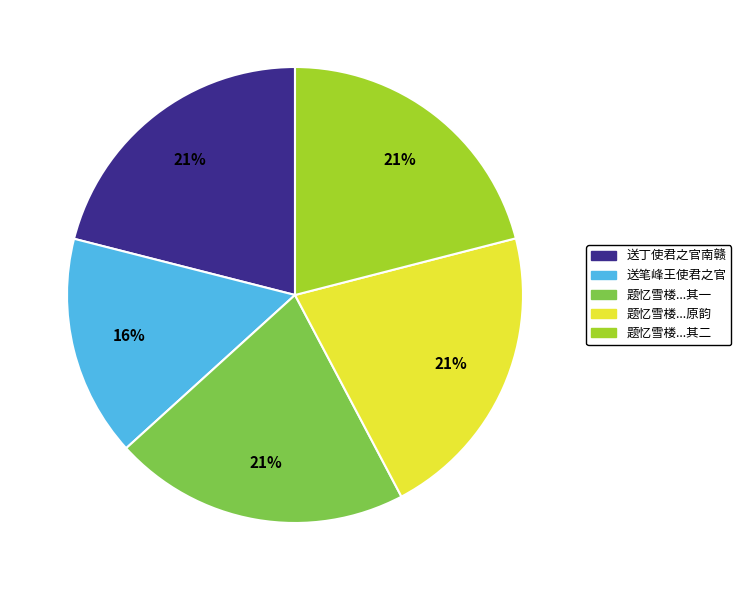

To the nearest percent, what is the average slice percentage?

20%